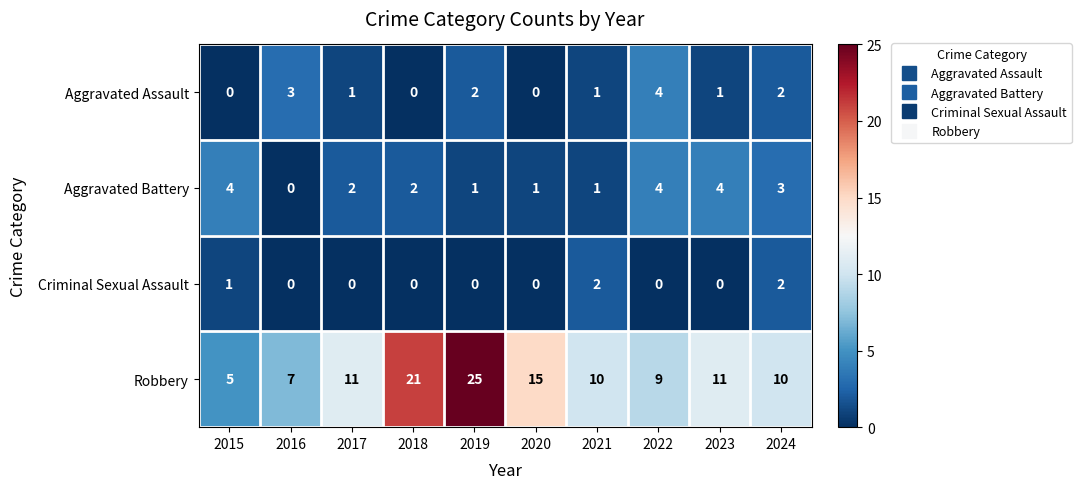

What is the maximum value shown in the chart?

25